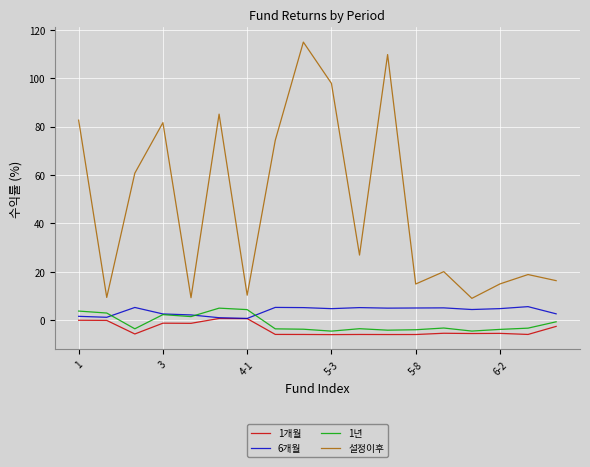

Which series has the largest range (max minus min)?

설정이후